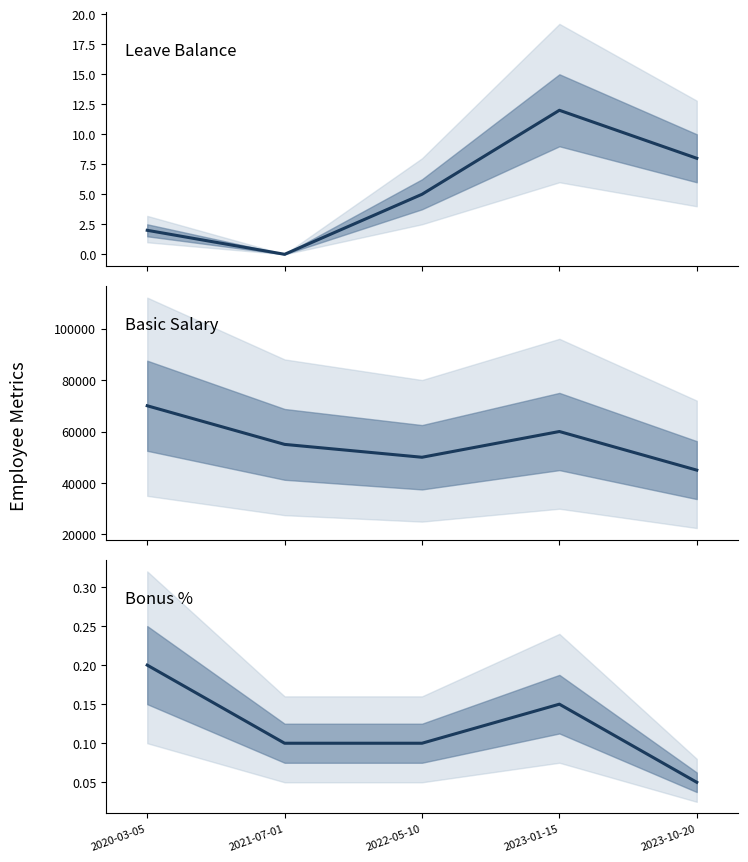

The Bonus % series shows 0.0 at 2021-07-01. True or false?

False